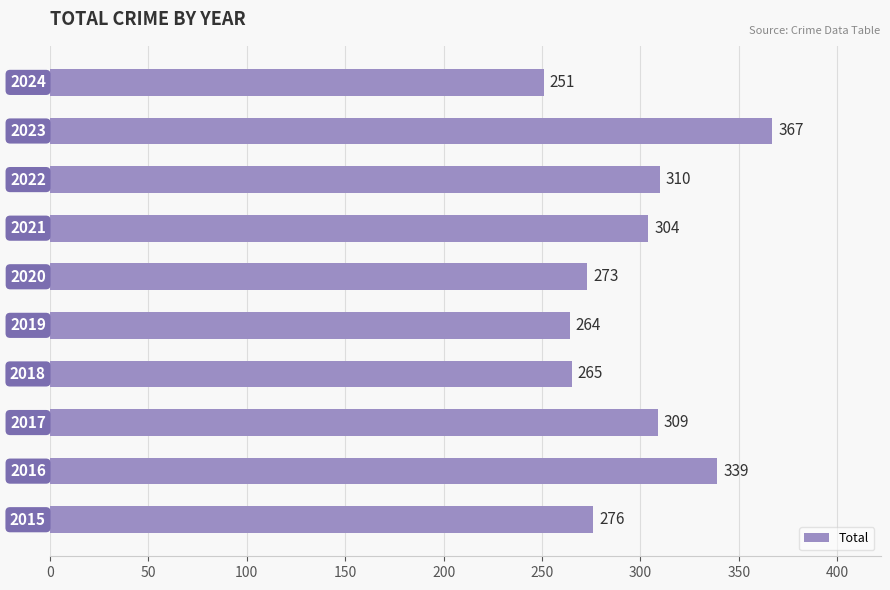

What is the greatest value displayed?

367